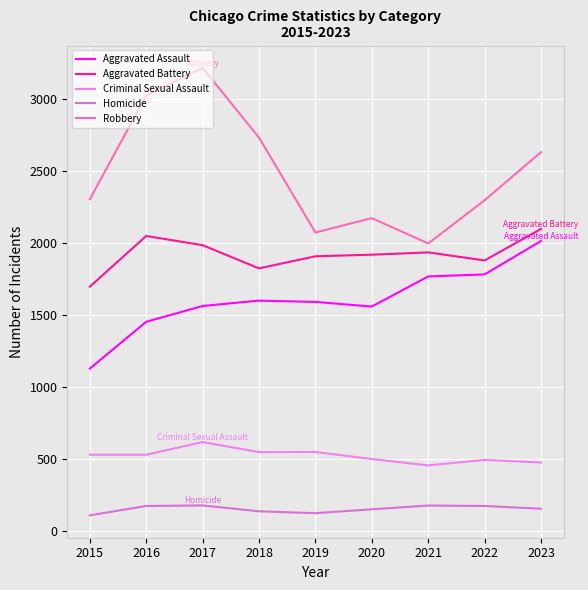

At which category is the sum across all series the highest?

2017